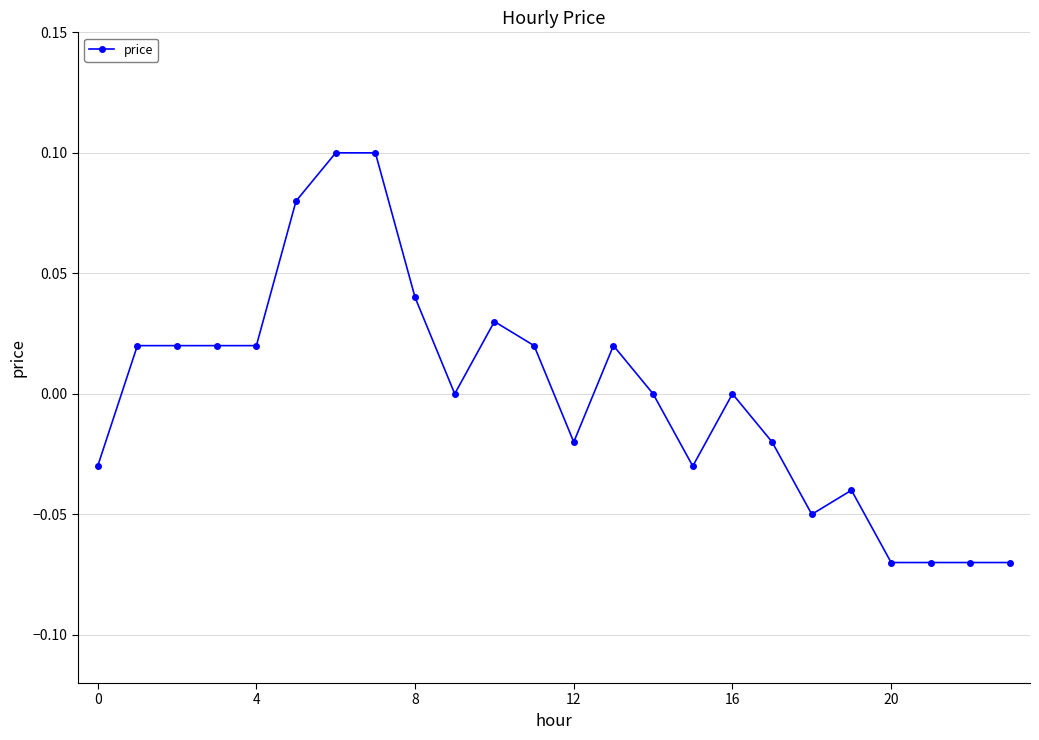

True or false: there are more than 0 points higher than both neighbors.

True